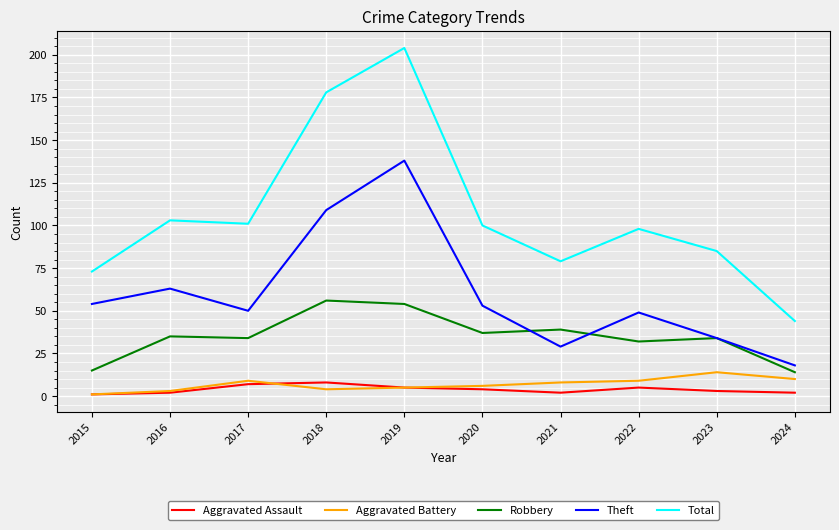

What is the difference between the highest and lowest values at 2024?

42